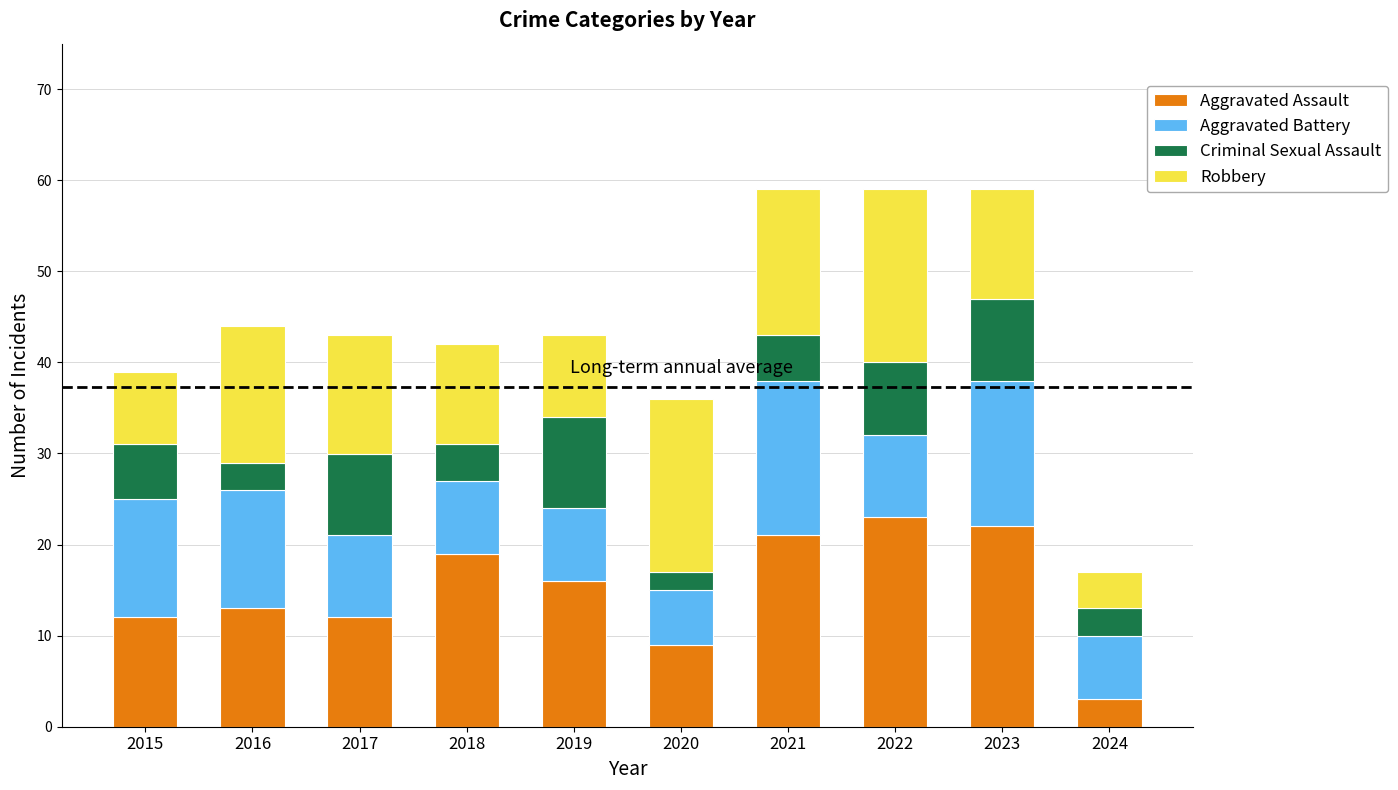

Does the chart contain any negative values?

No